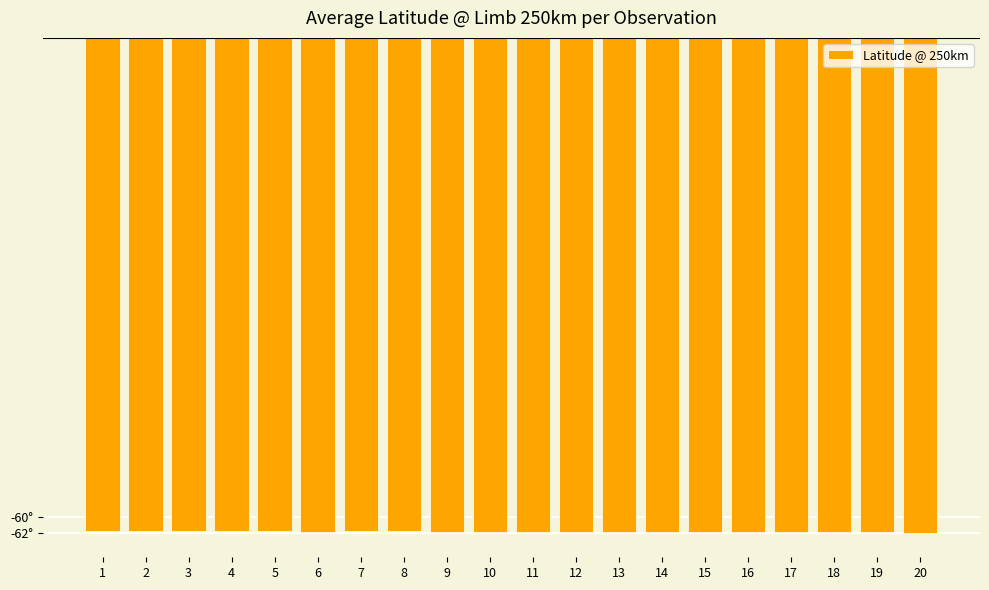

What is the sum of all values?

-1237.0